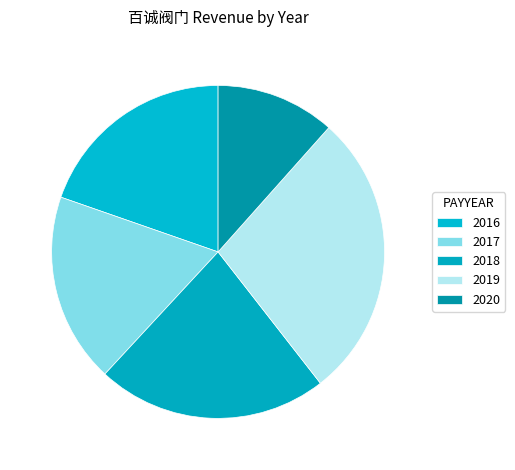

What is the change in value from 2018 to 2019?

+10356597.7